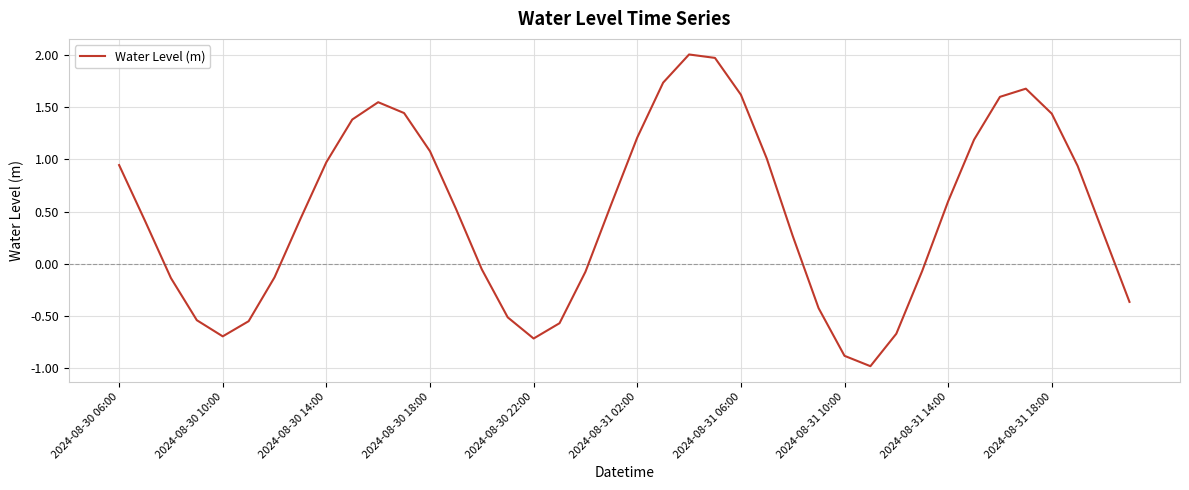

What is the difference between the maximum and minimum values?

3.0